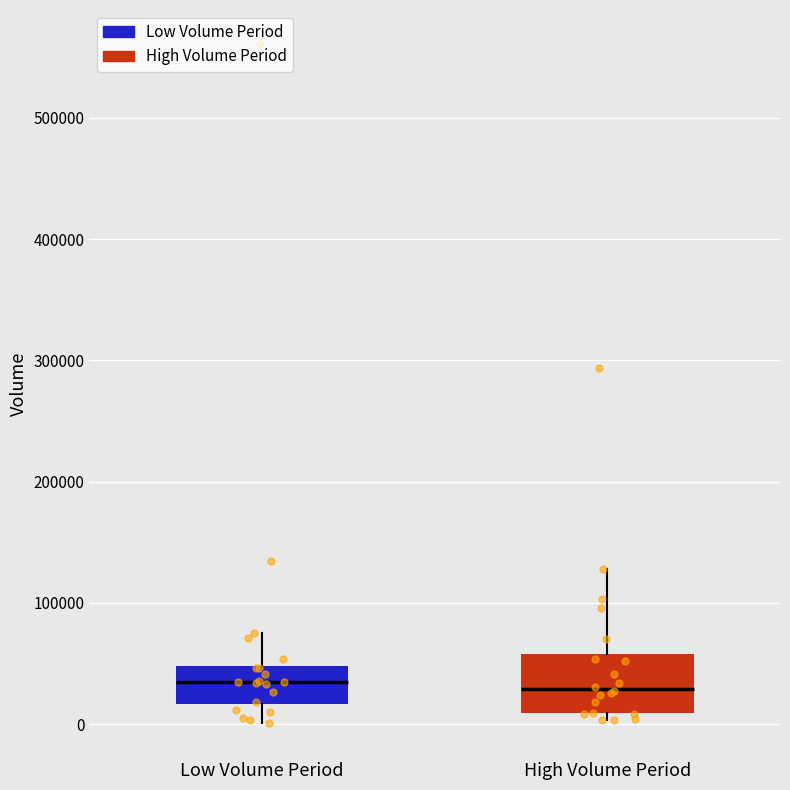

Where does the median line of the box for High Volume Period sit on the y-axis? The values are not printed on the chart, so give them approximately, as read against the axis.

30000